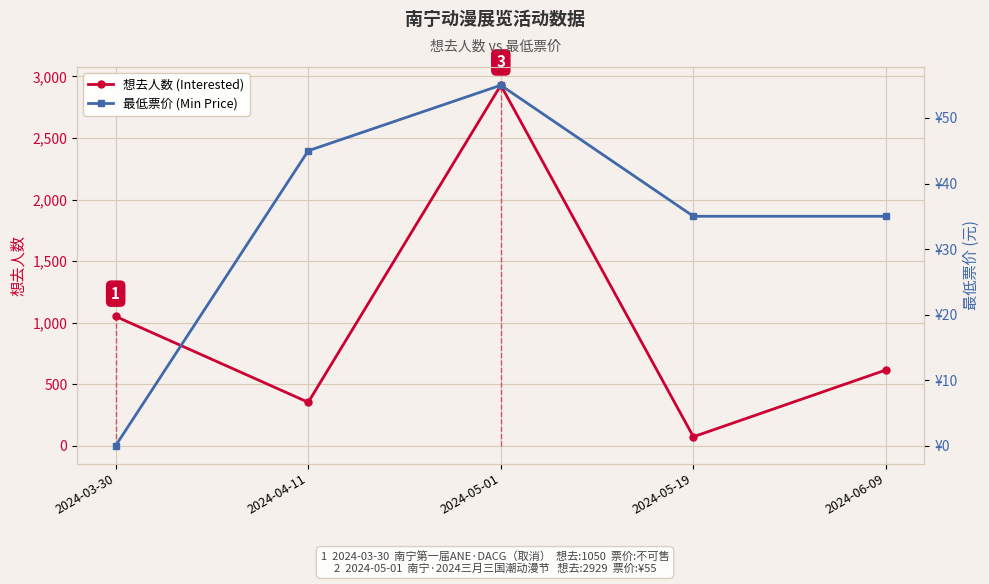

Where is 最低票价 (Min Price) nearest to the value 27?

2024-05-19